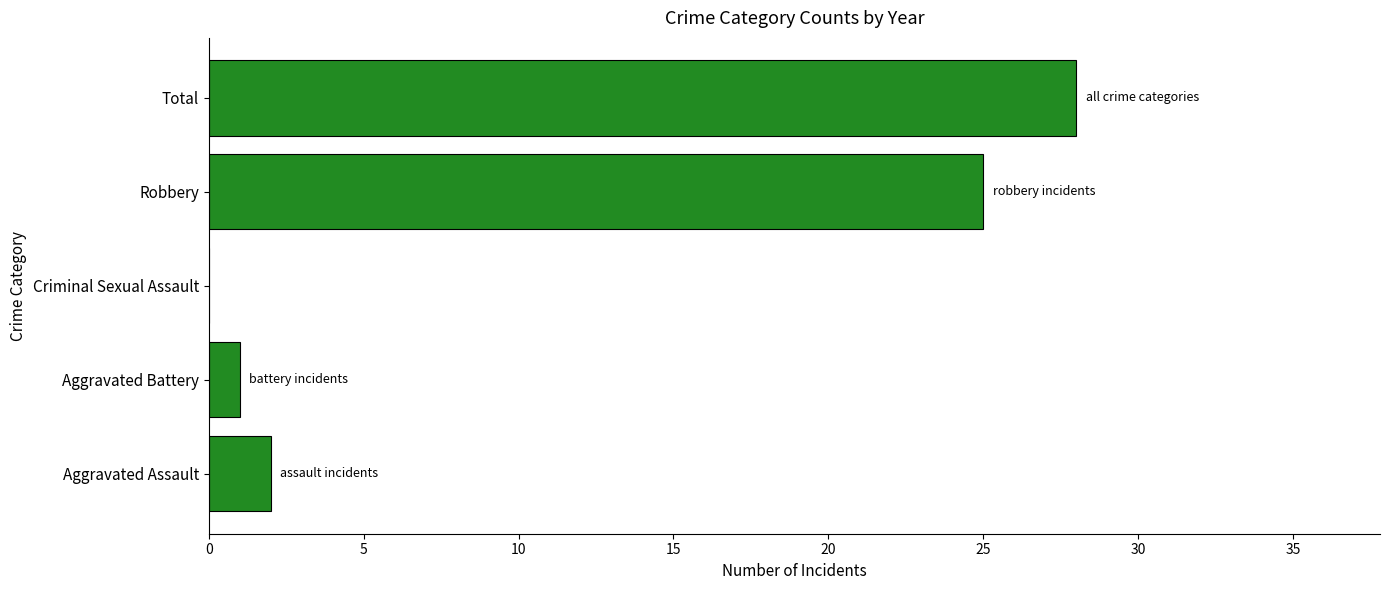

How many categories are shown in the chart?

5